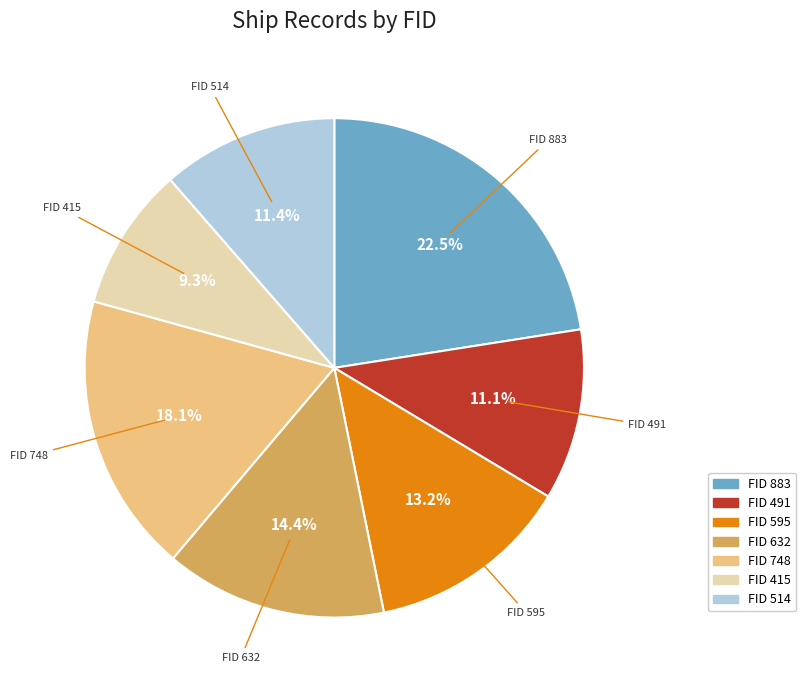

How much of the chart is everything except FID 632?

85.6%